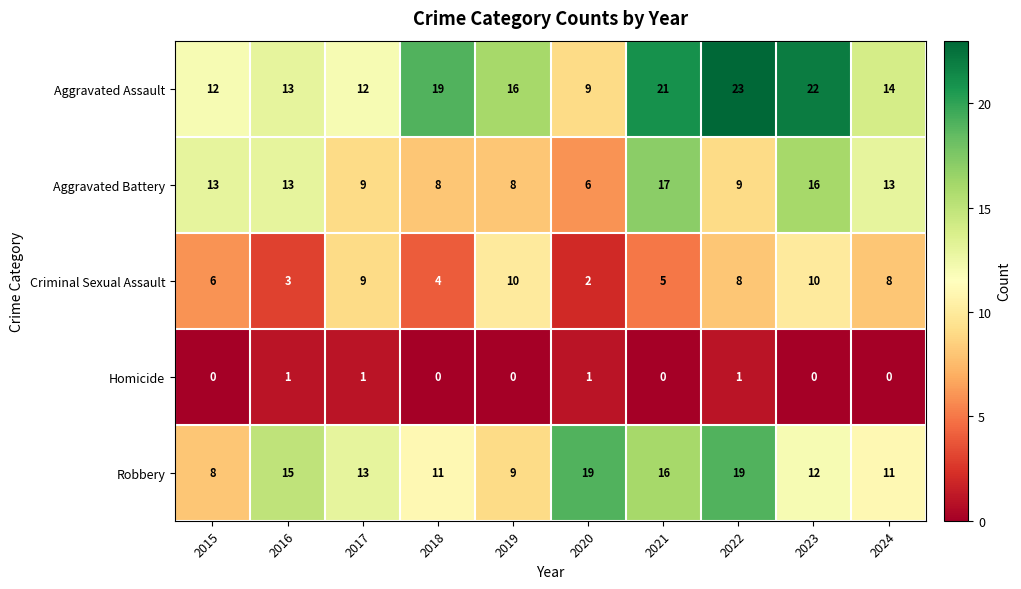

What is the difference between the highest and lowest values at 2024?

14